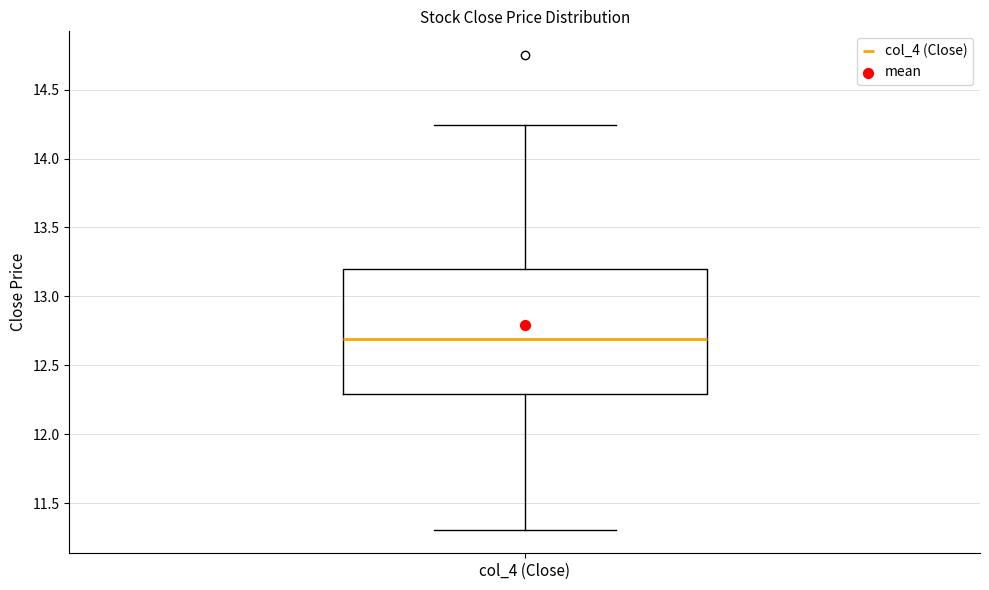

Transcribe this box plot: give where the median line is, the range the box spans, and where the two whiskers end, as read against the y-axis. The values are not printed on the chart, so give them approximately, as read against the axis.

median 12.70, box 12.30 to 13.20, whiskers 11.30 to 14.25